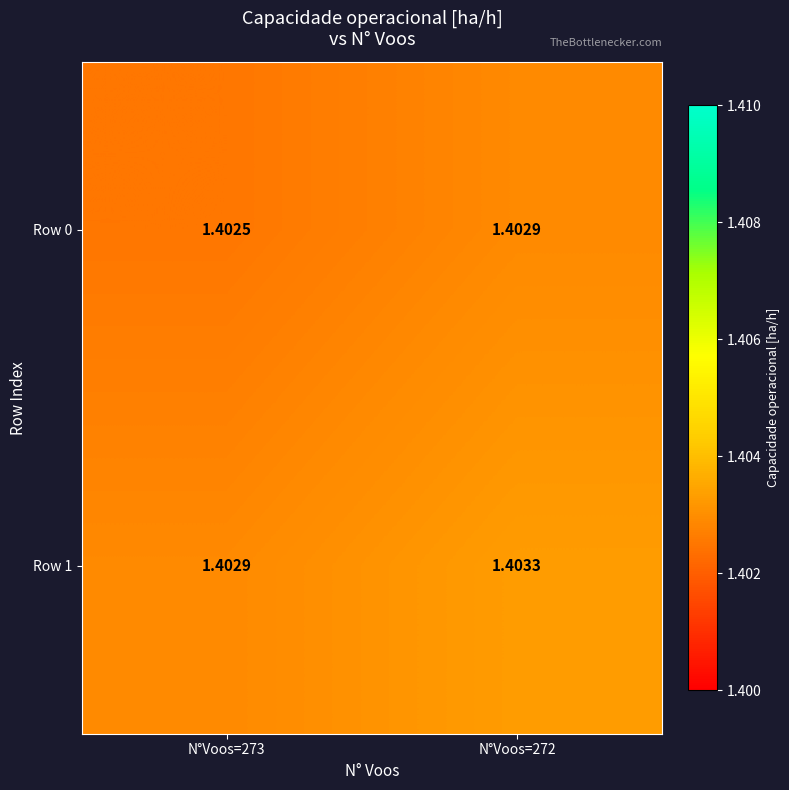

Is the value of Row 0 at N°Voos=273 greater than the value of Row 1 at N°Voos=272?

No